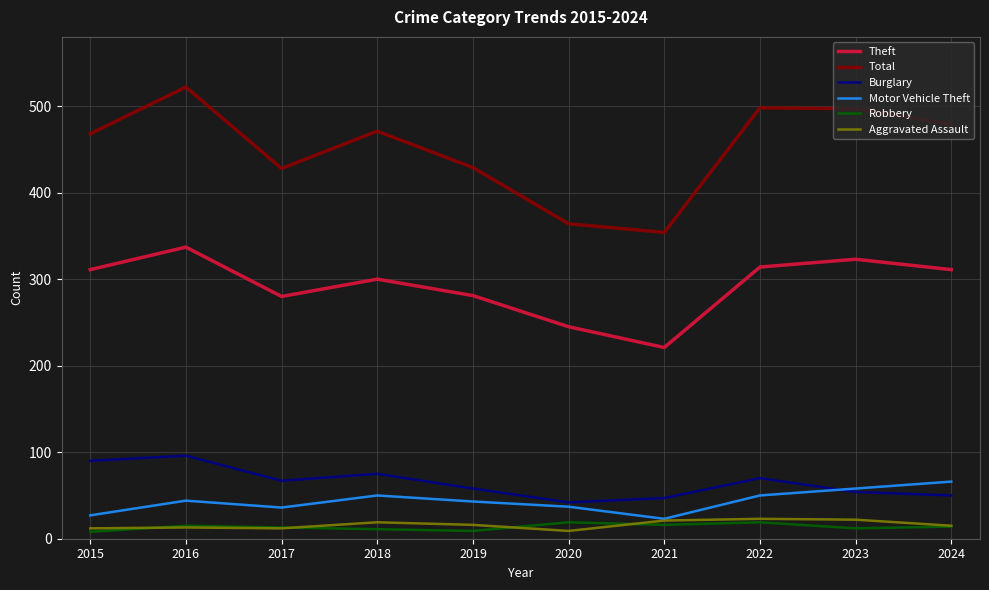

At how many categories does at least one series exceed 96?

10